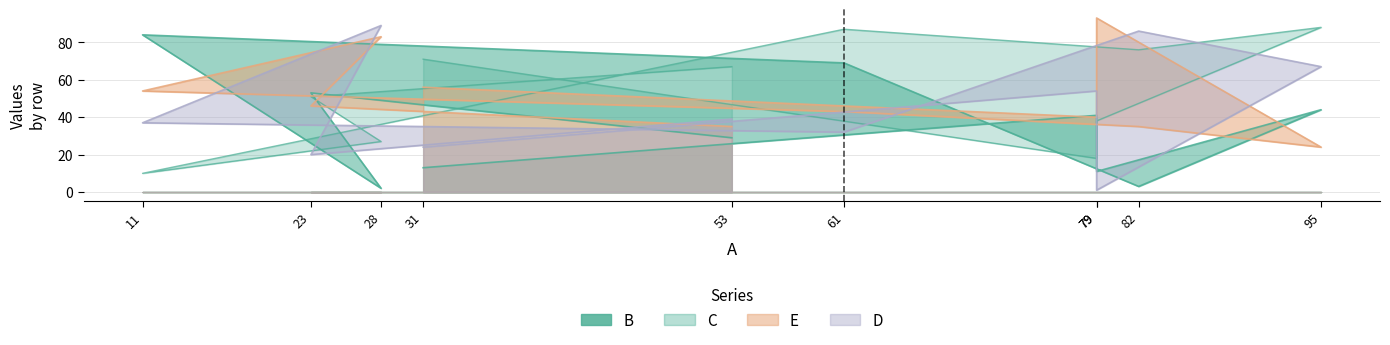

Which series has the widest spread of values?

D